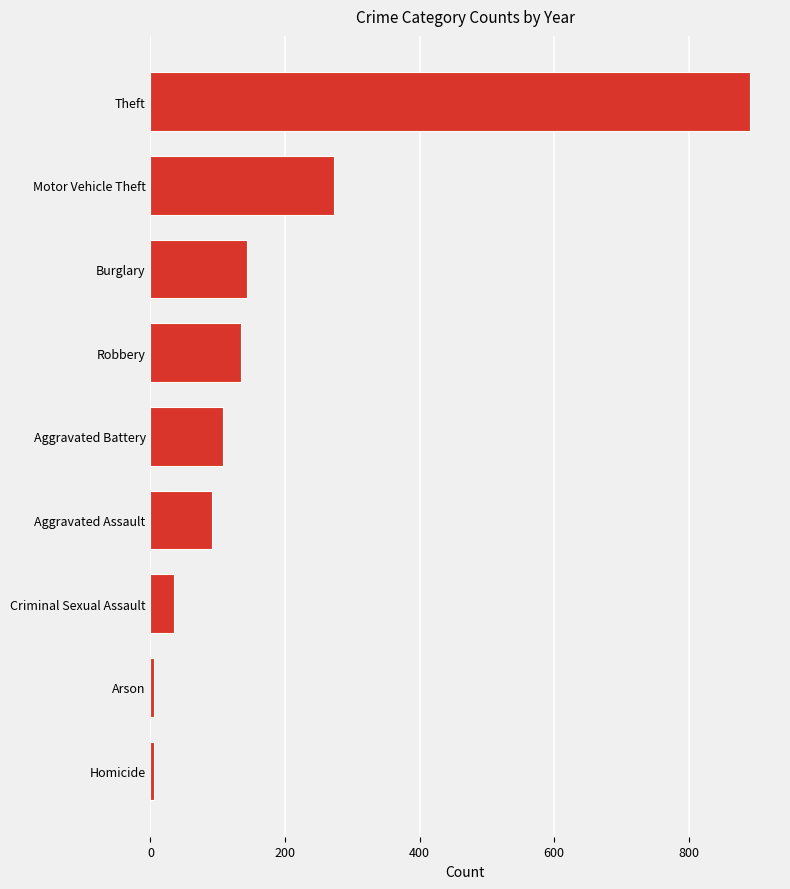

Reading bottom to top, transcribe all the data shown in this chart.

Homicide=5	Arson=5	Criminal Sexual Assault=35	Aggravated Assault=92	Aggravated Battery=108	Robbery=135	Burglary=143	Motor Vehicle Theft=273	Theft=891